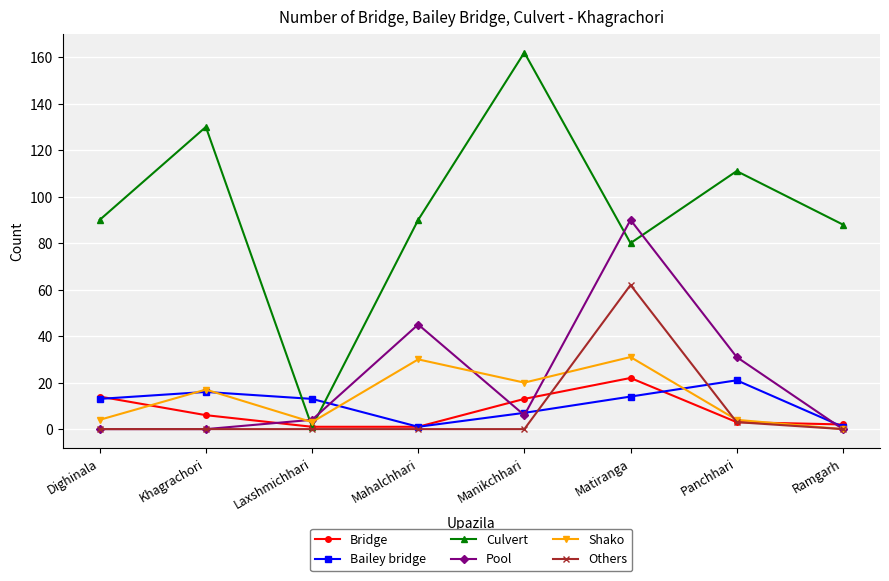

What value does the Culvert series have at Manikchhari, to the nearest 10?

160